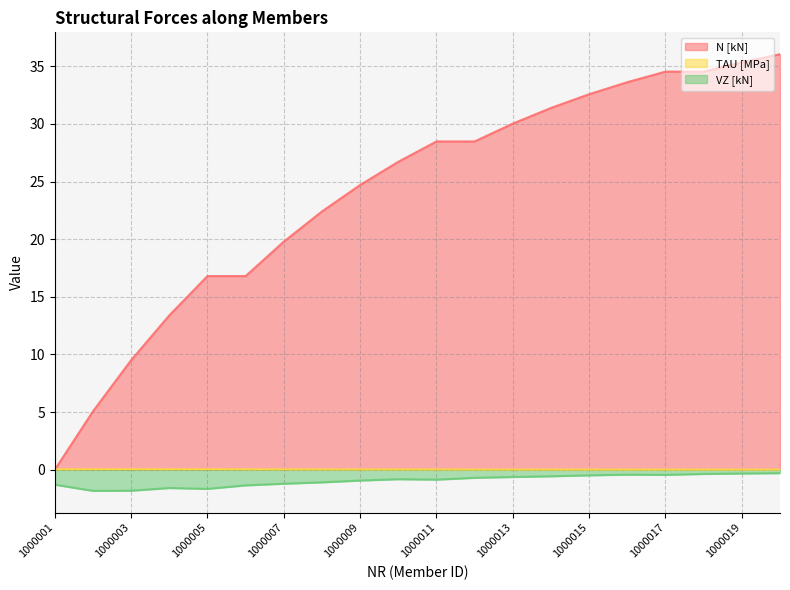

True or false: TAU [MPa] and VZ [kN] cross at least once.

False